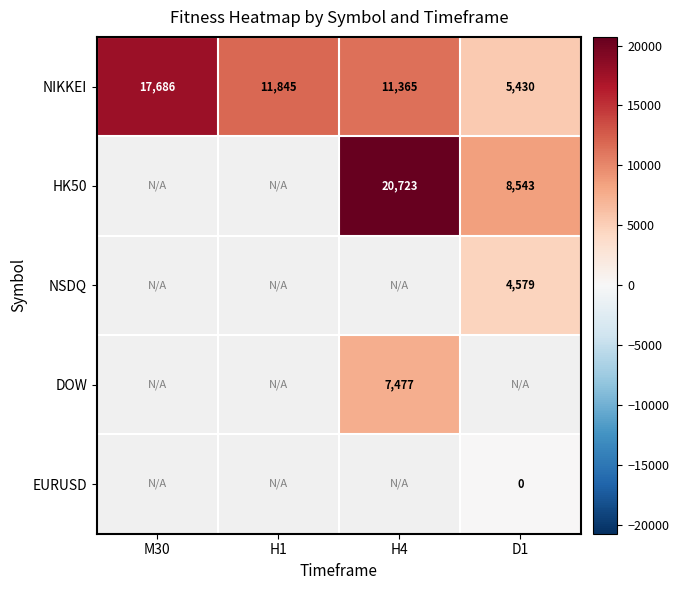

How many distinct data groups are displayed?

5